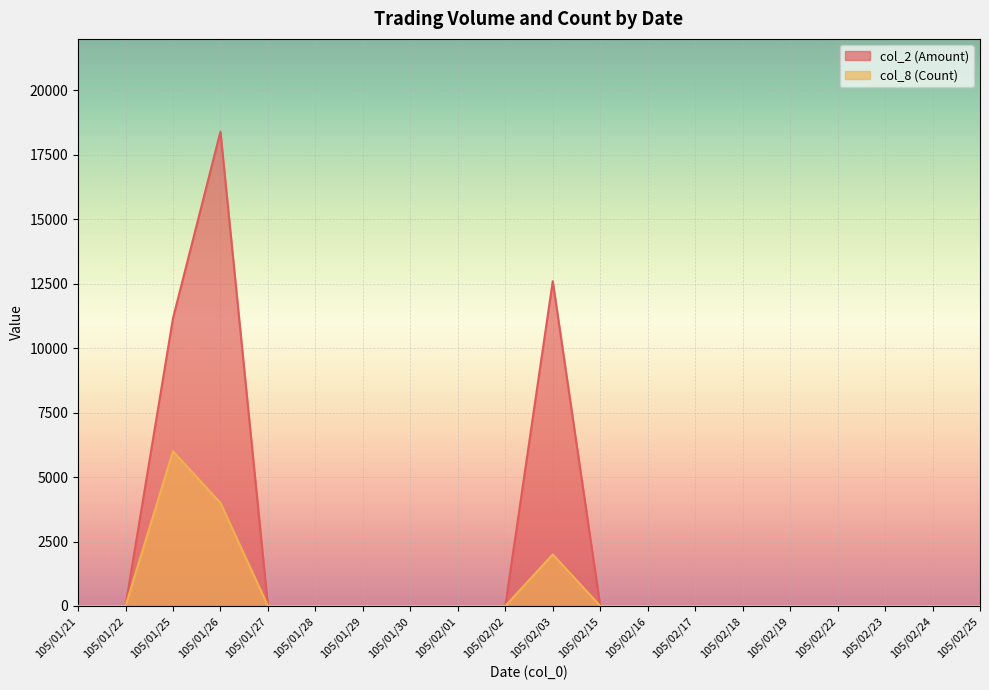

How many series are shown in this chart?

2